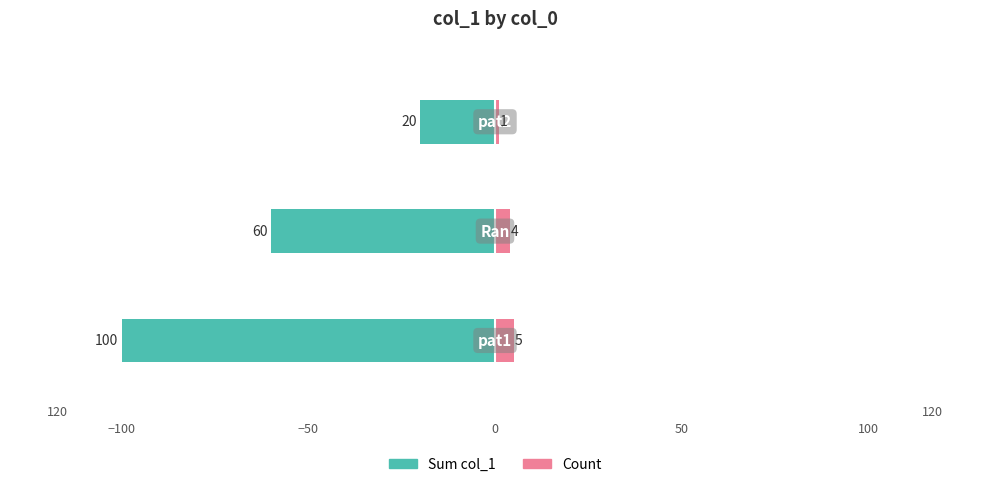

Which series has the widest spread of values?

Sum col_1